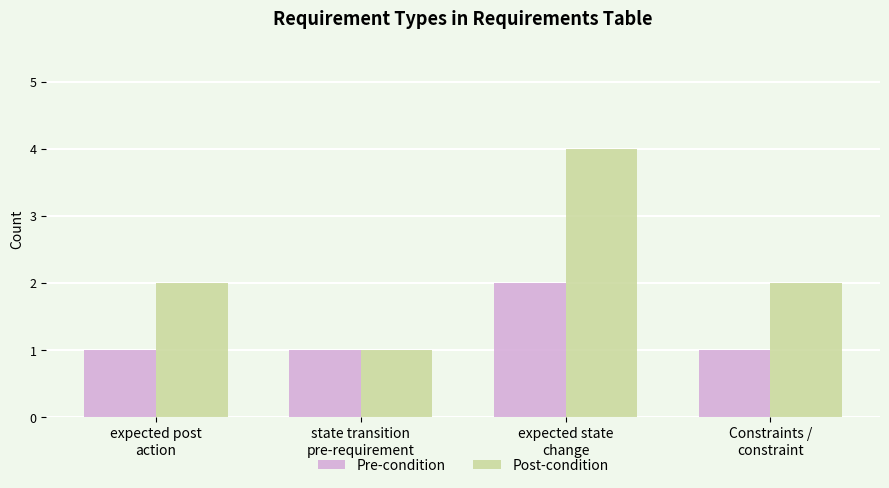

Which series has the largest range (max minus min)?

Post-condition